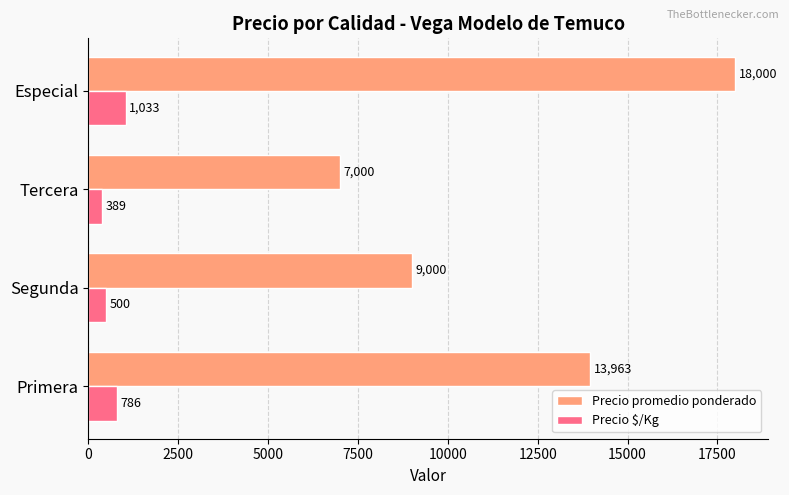

Which series changed the most between Primera and Especial?

Precio promedio ponderado